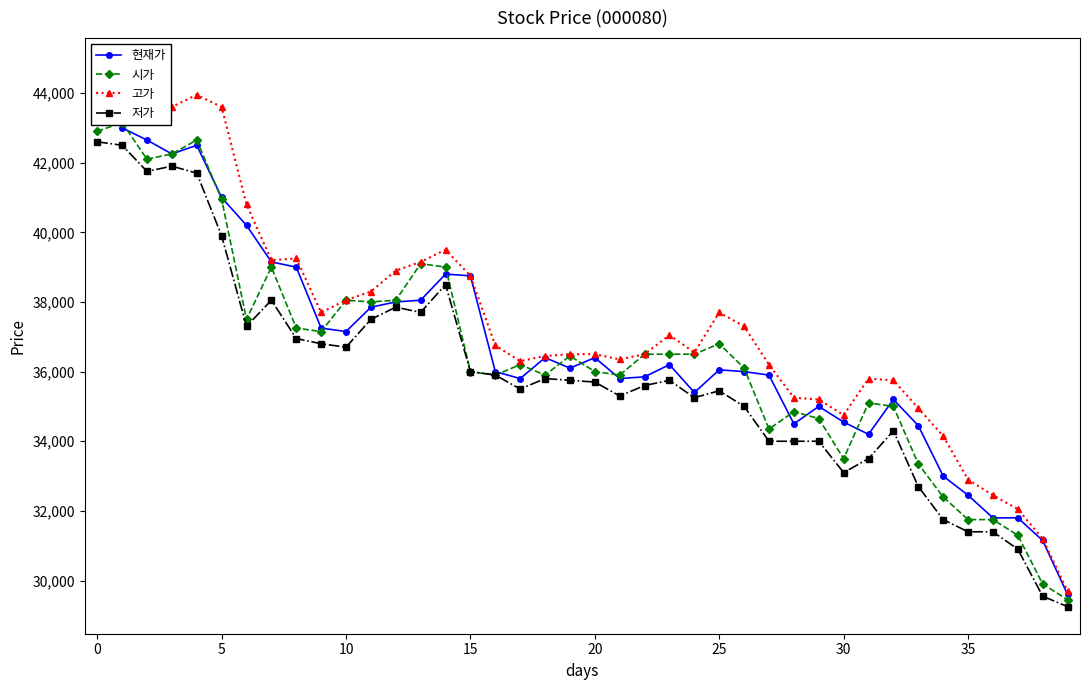

What is the minimum value for 저가?

29250